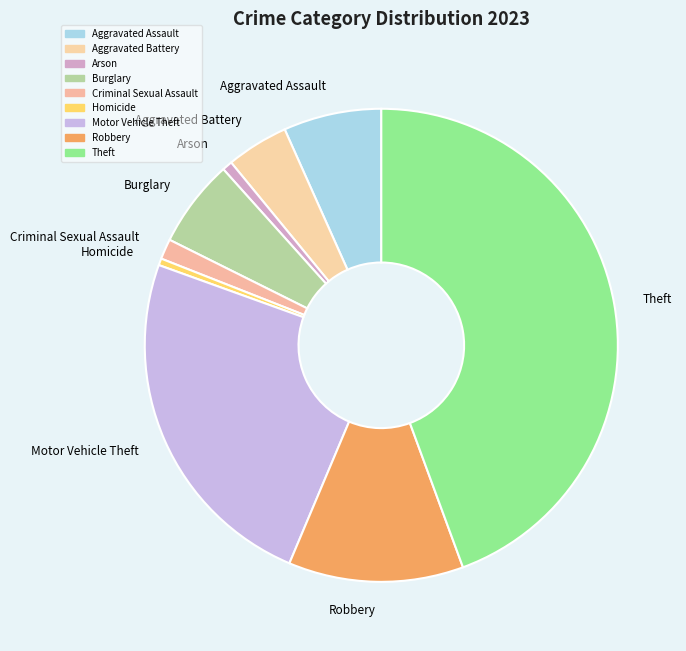

Which slice is the largest?

Theft